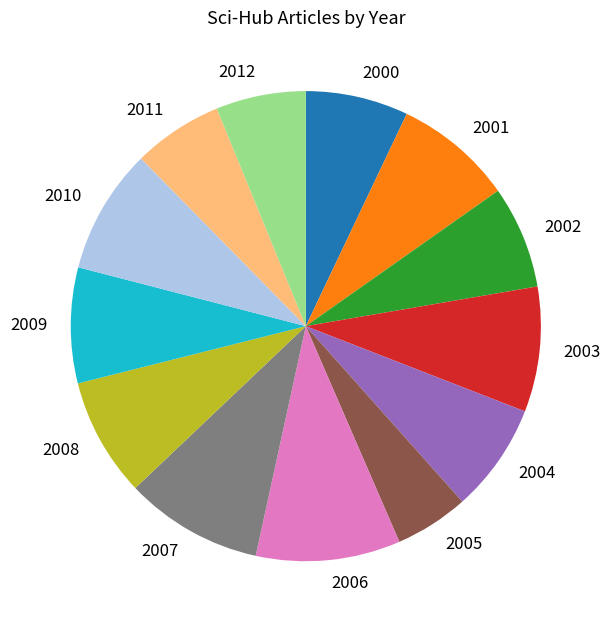

Is the sum of 2011 and 2000 greater than half?

No